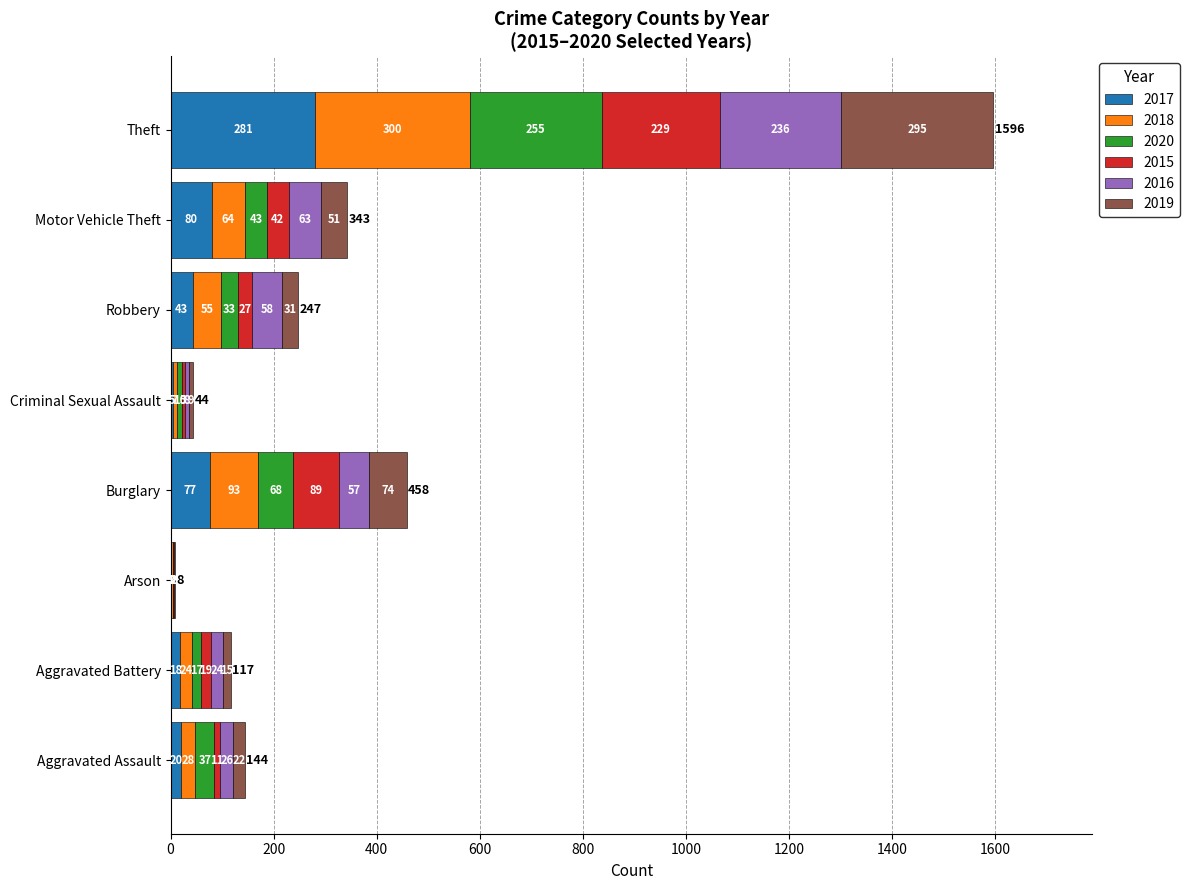

What is the total value across all series at Arson?

8